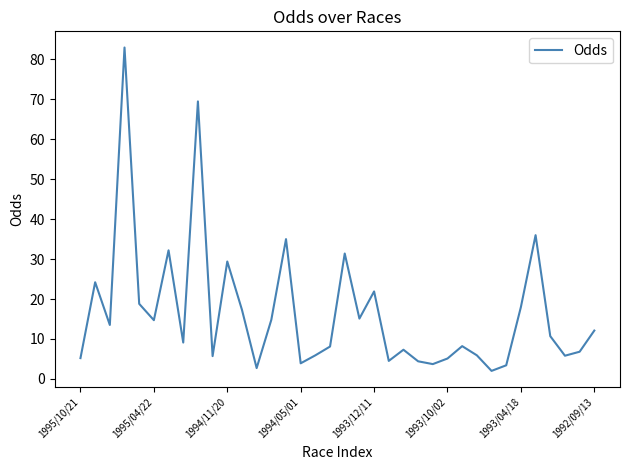

What is the minimum value shown in the chart?

2.0